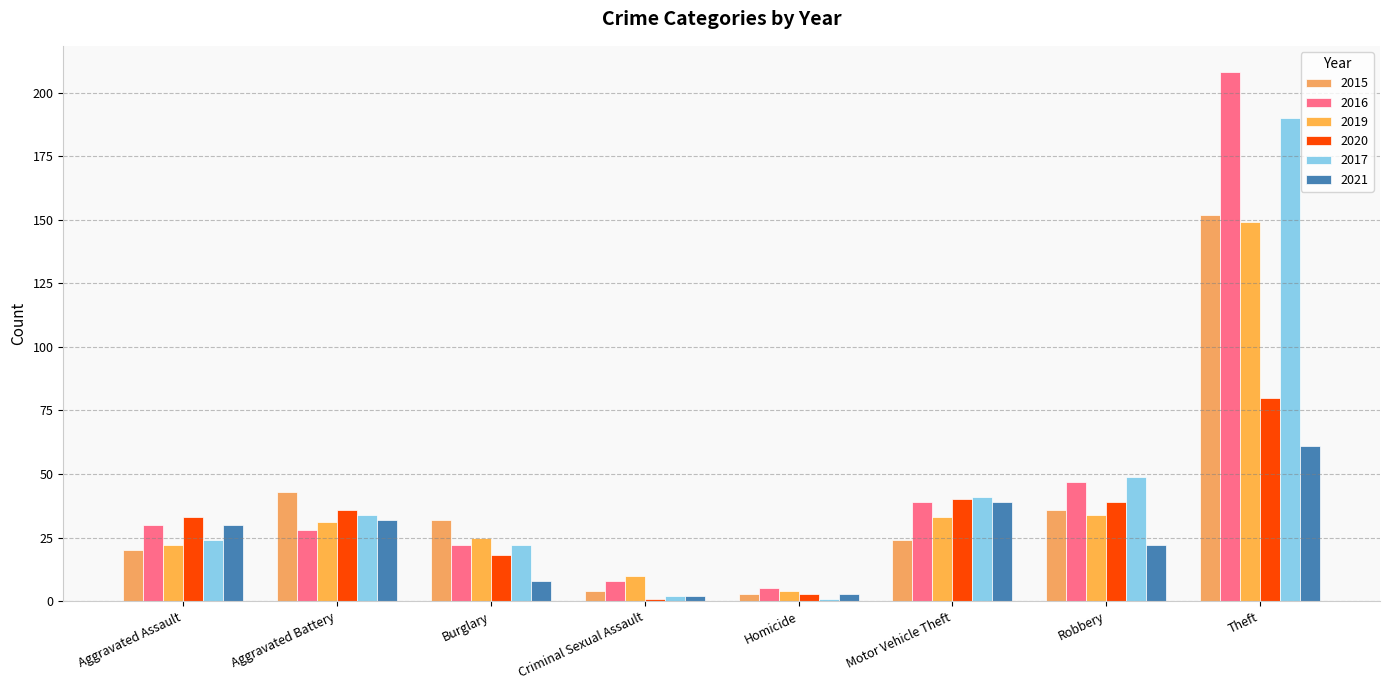

How many series are shown in this chart?

6